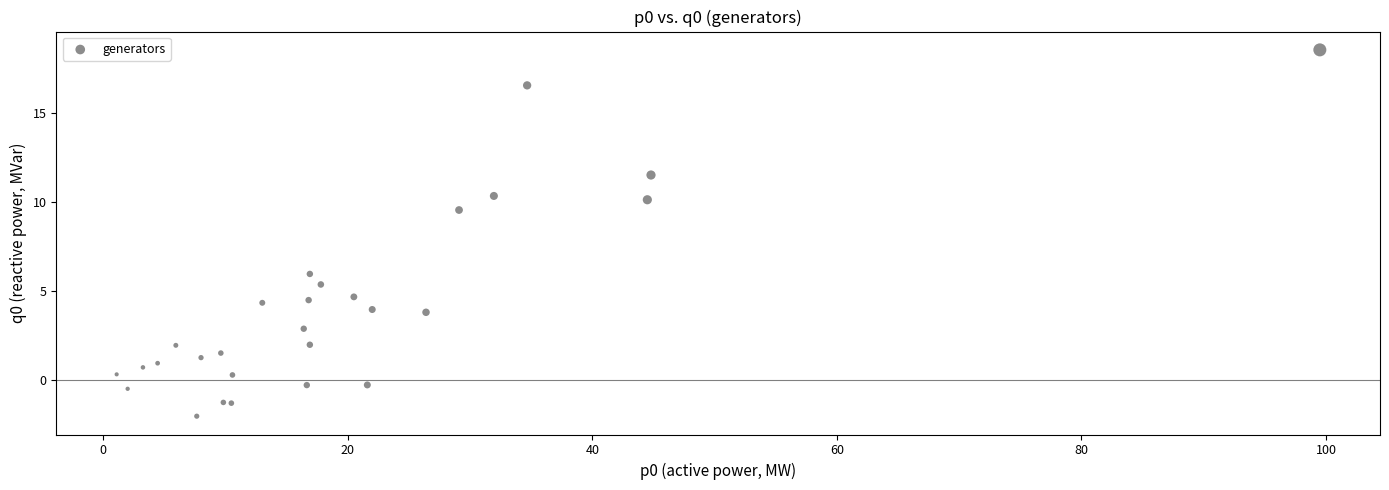

What Y value in the scatter plot is closest to 8?

9.5